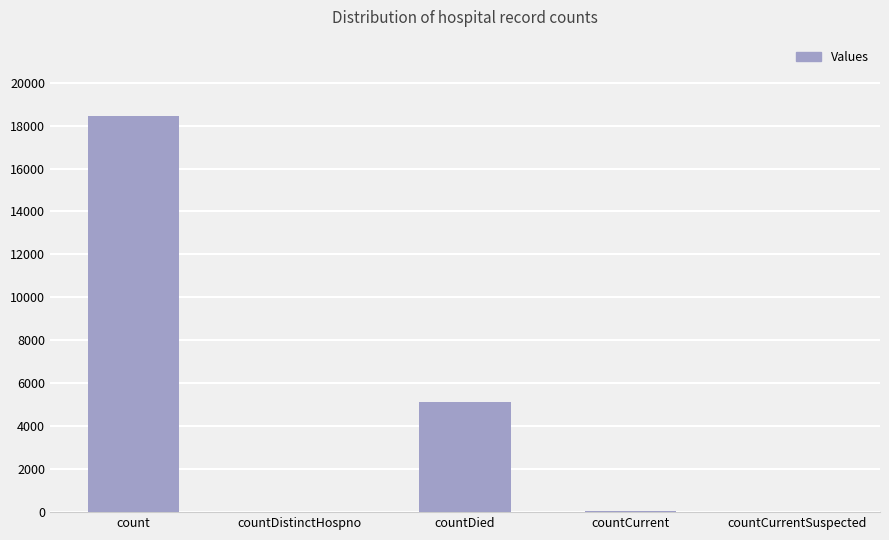

What is the sum of all values?

23651